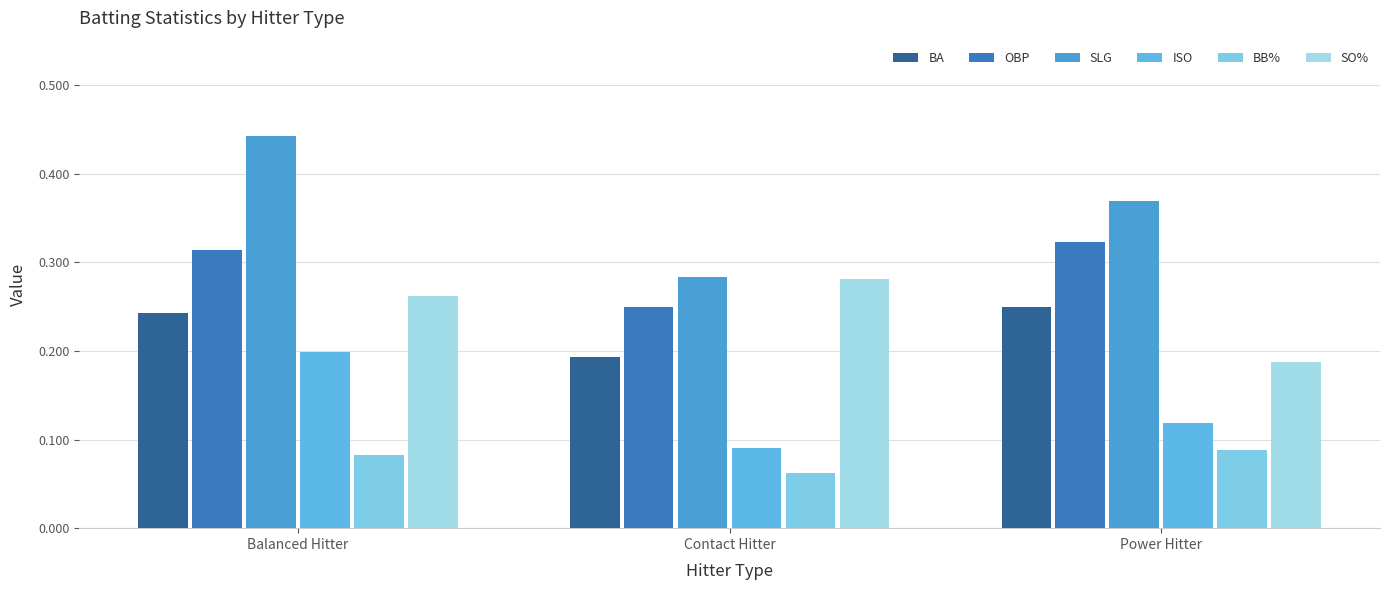

Which category has the lowest value in the OBP series?

Contact Hitter